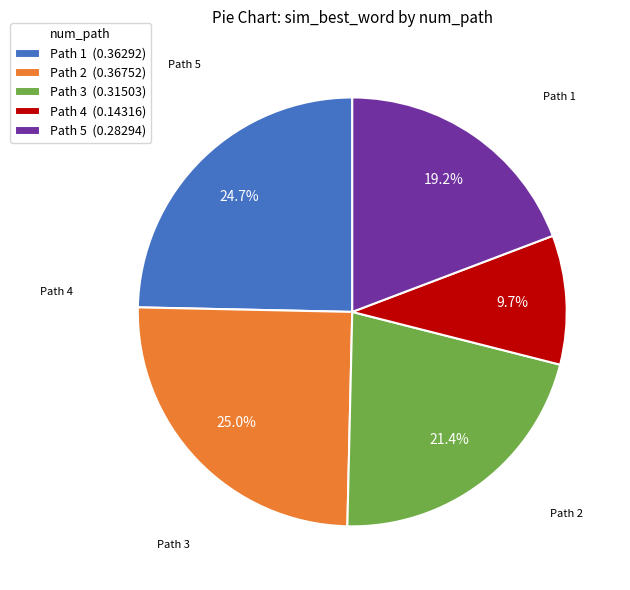

What is the smallest slice in the pie chart?

Path 4 (0.14316)